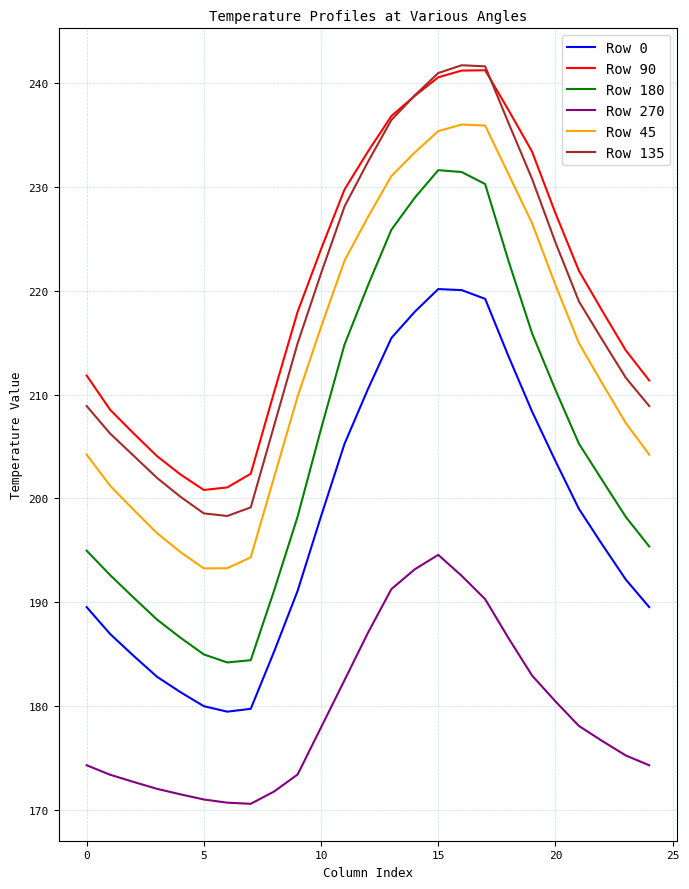

What is the minimum value for Row 0?

179.4